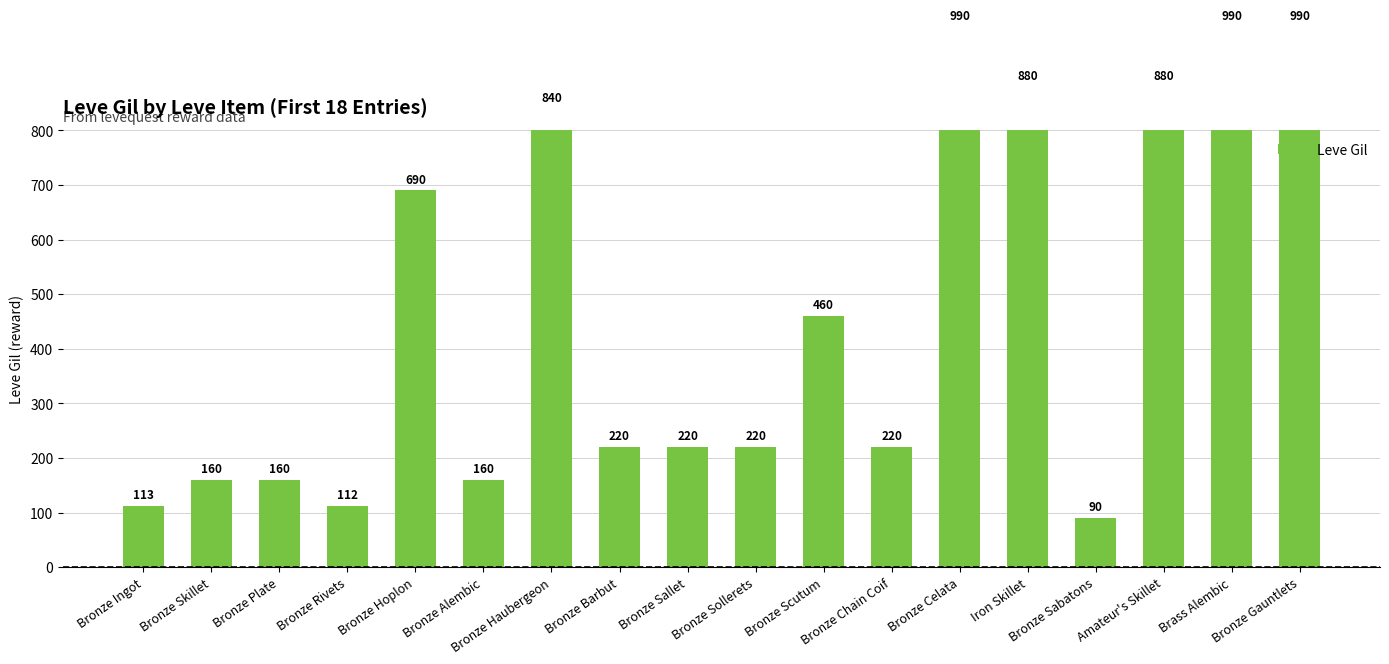

What is the change in value from Bronze Rivets to Iron Skillet?

+768